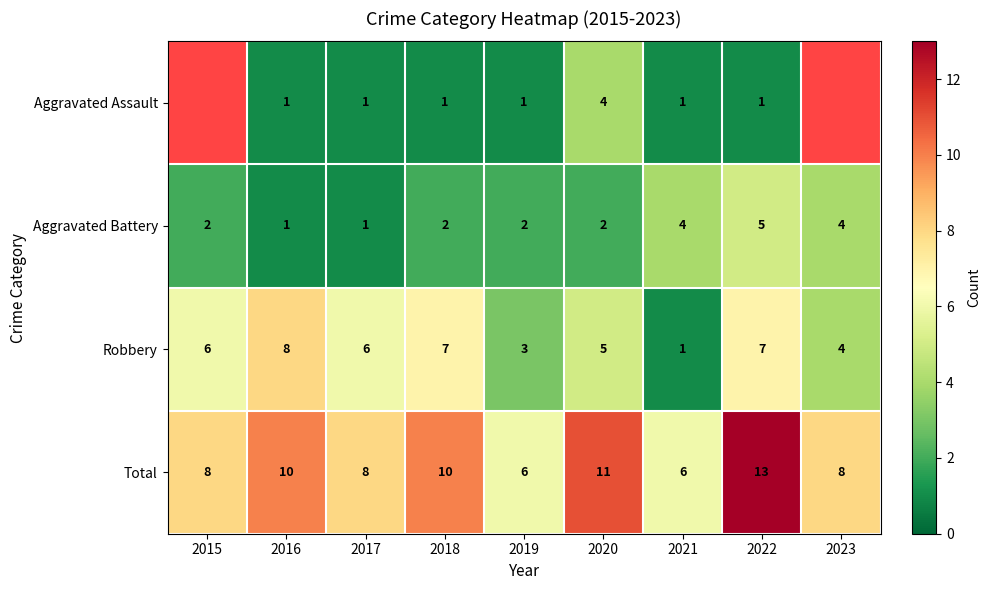

What is the difference between the maximum and second lowest values in the Aggravated Battery series?

4